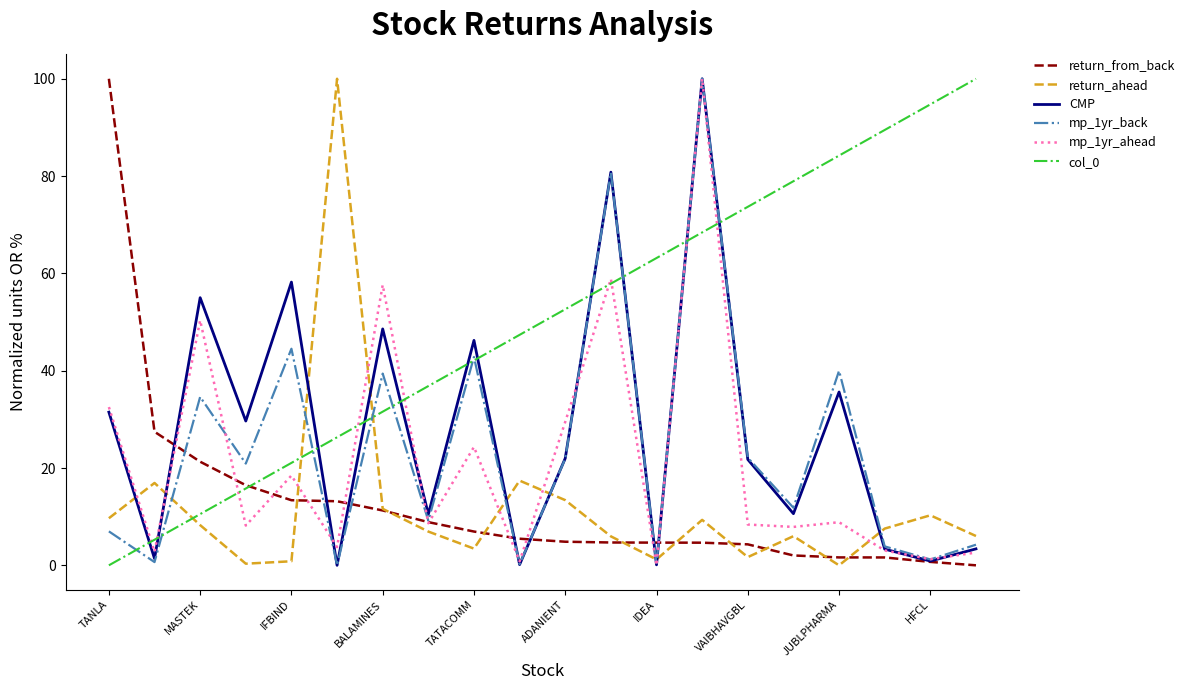

After their last crossing, which series has the higher values: CMP or return_ahead?

return_ahead